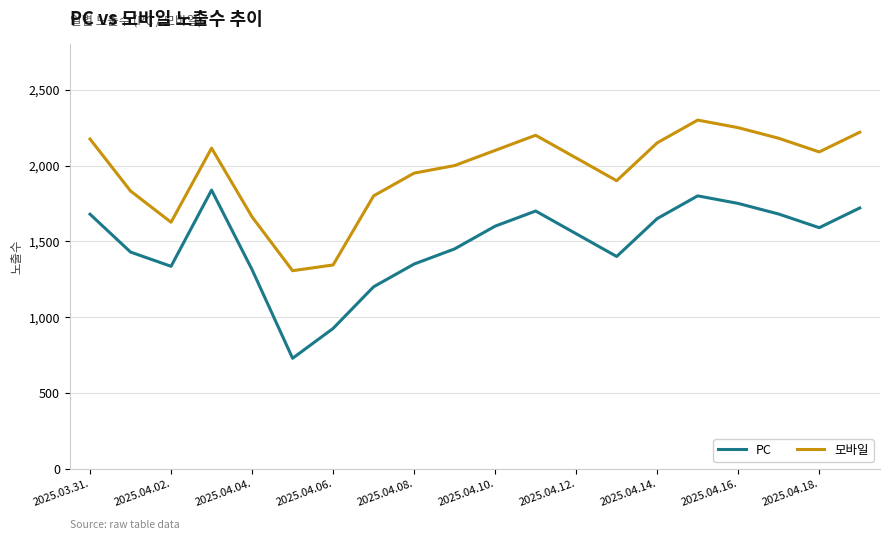

List the series in order of their peak value, lowest first.

PC, 모바일